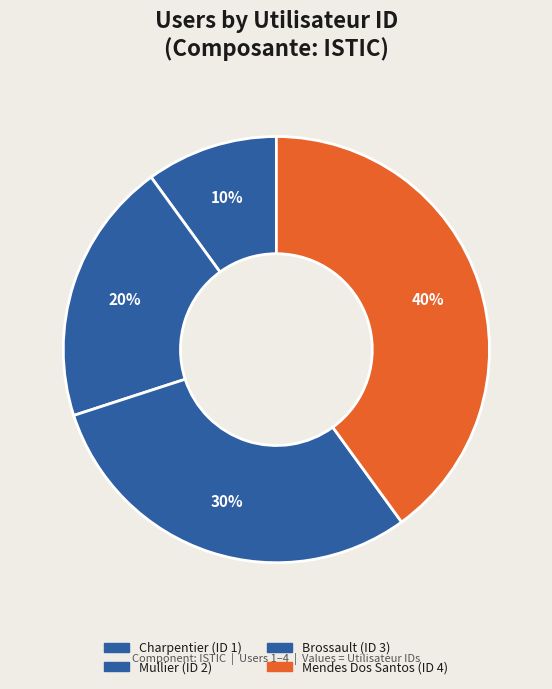

Which category has the smallest portion of the pie?

Charpentier